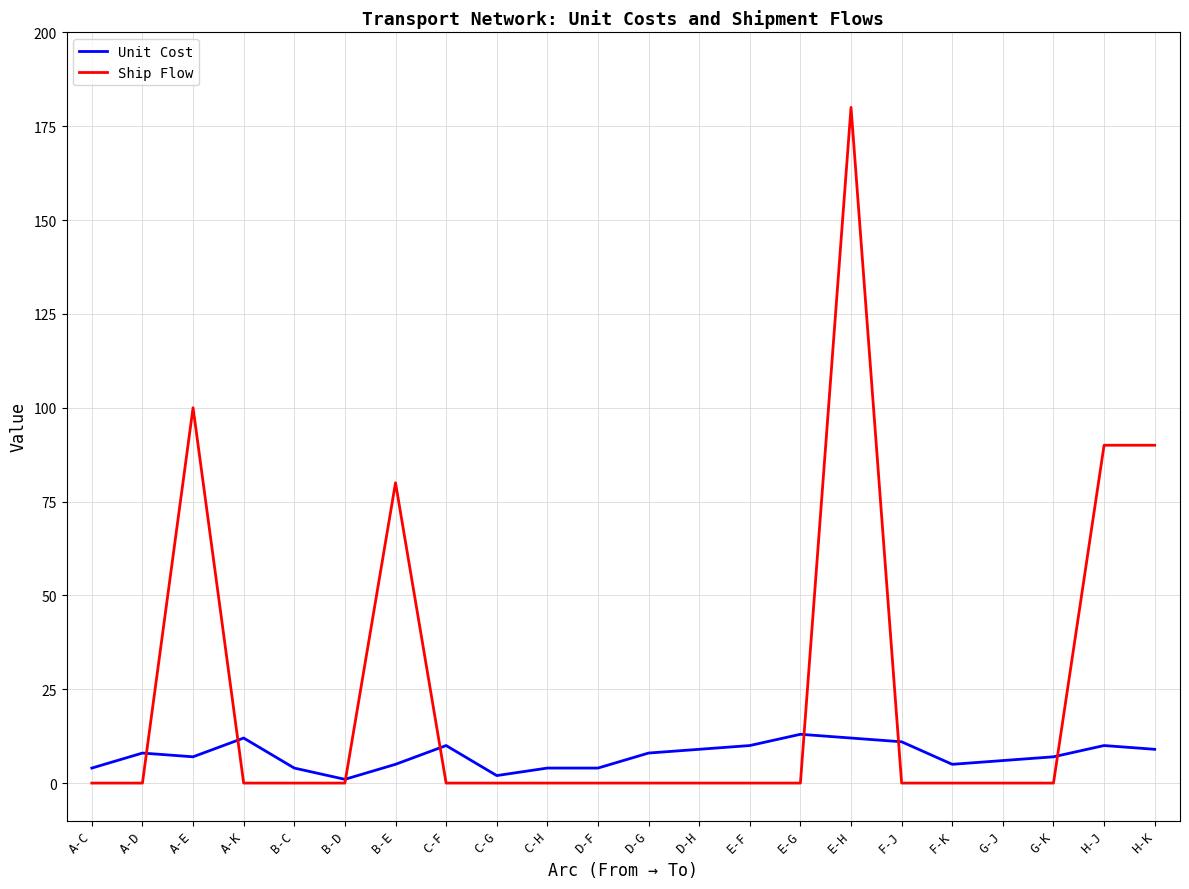

At which category does Ship Flow reach its first local peak?

A-E